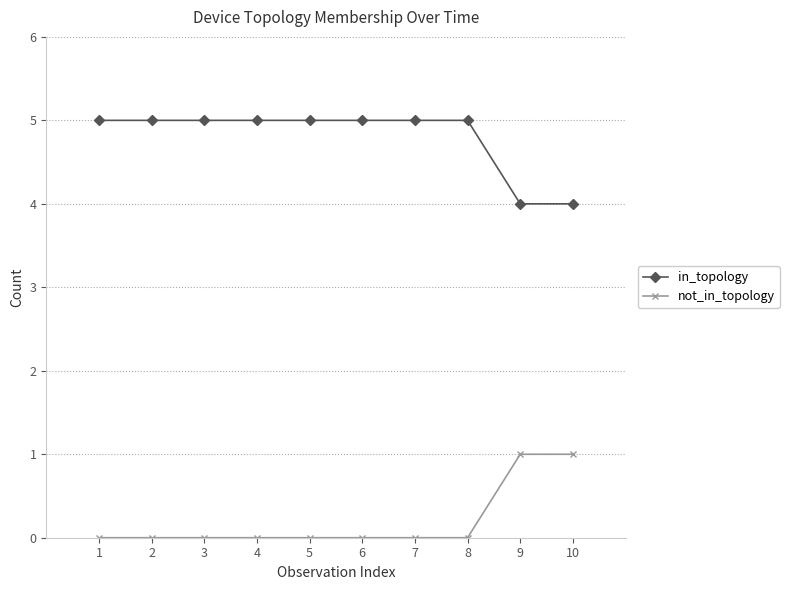

Reading left to right, transcribe all the data shown in this chart.

in_topology: 1=5	2=5	3=5	4=5	5=5	6=5	7=5	8=5	9=4	10=4
not_in_topology: 1=0	2=0	3=0	4=0	5=0	6=0	7=0	8=0	9=1	10=1